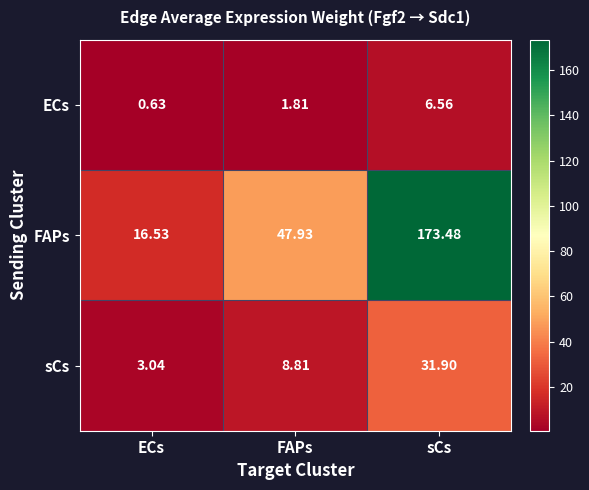

At which category does the chart reach its minimum across all series?

ECs